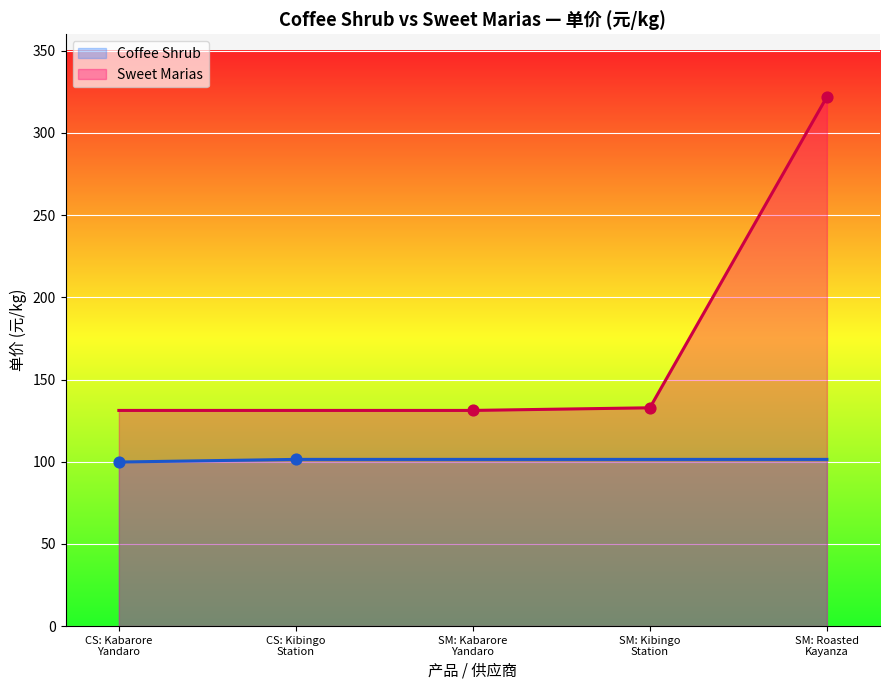

Which series has the widest spread of values?

Sweet Marias